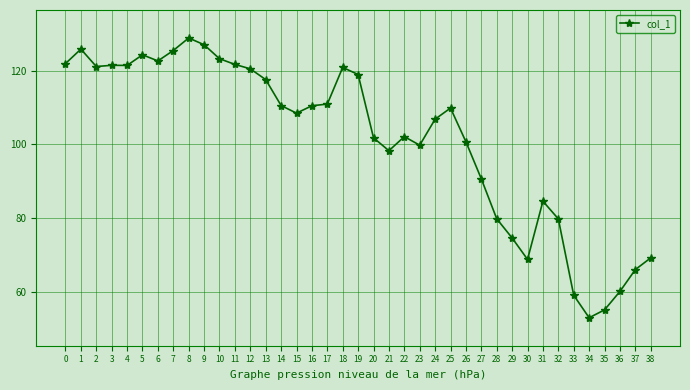

What is the difference between the values at 16 and 12?

10.0